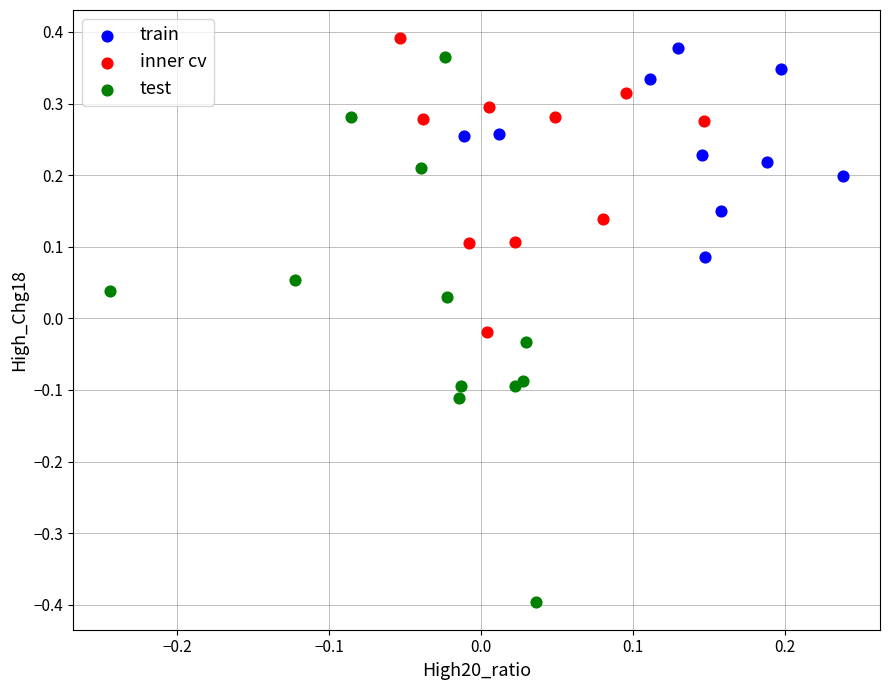

Which series has the largest Y range (max minus min)?

test